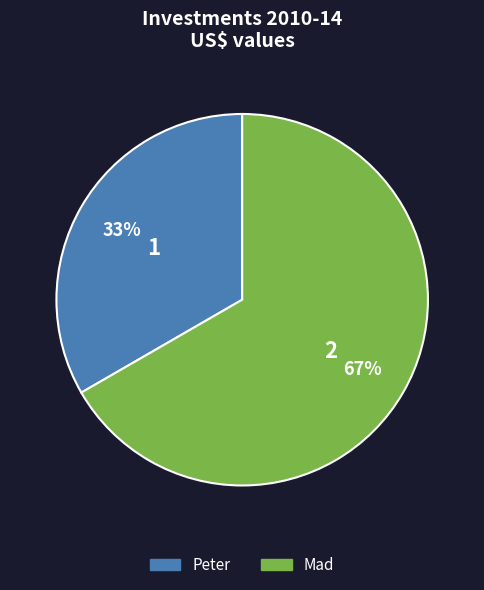

Approximately how many times larger is the value at Peter compared to Mad?

0.5